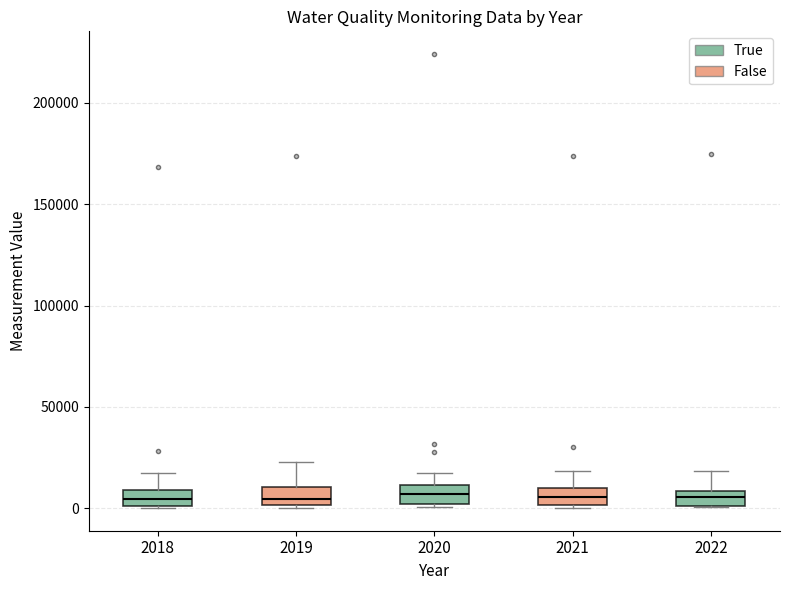

Where does the median line of the box at x = 2020 sit on the y-axis? The values are not printed on the chart, so give them approximately, as read against the axis.

5000